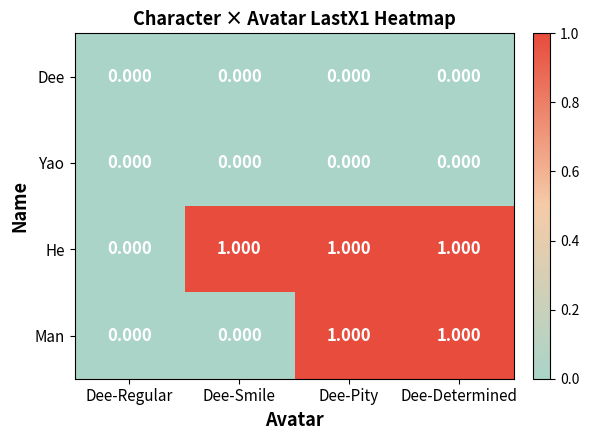

Which series has the largest total across all categories?

He